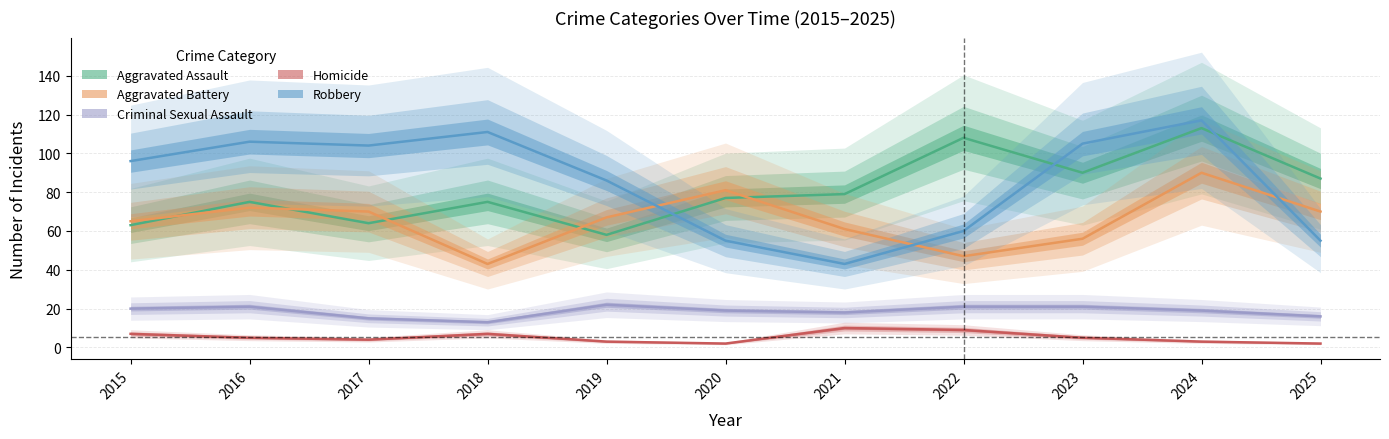

What is the difference between the Aggravated Assault values at 2024 and 2019?

55